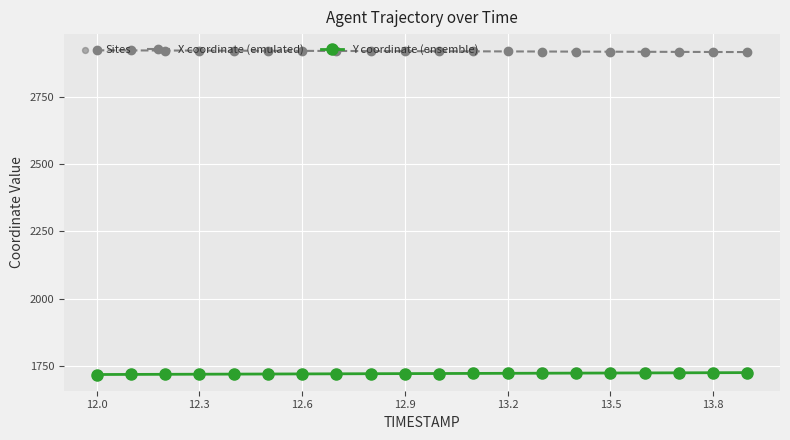

At how many categories does at least one series exceed 1735?

20